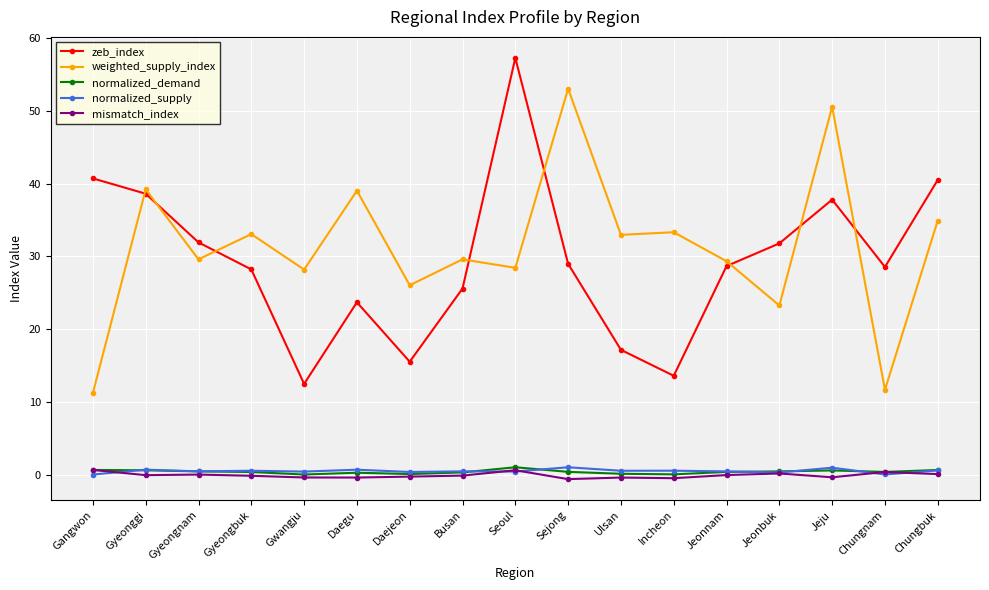

Which label corresponds to the largest value in the chart?

Seoul